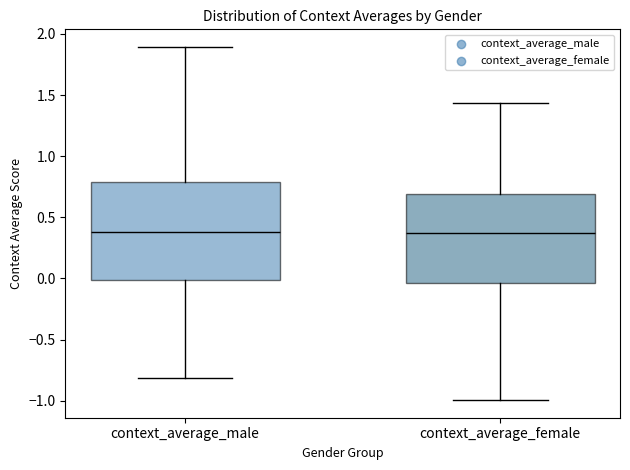

Reading left to right, transcribe this box plot: for each box, give where its median line is, the range the box spans, and where its two whiskers end, as read against the y-axis. The values are not printed on the chart, so give them approximately, as read against the axis.

context_average_male: median 0.40, box 0.00 to 0.80, whiskers -0.80 to 1.90
context_average_female: median 0.35, box -0.05 to 0.70, whiskers -1.00 to 1.45